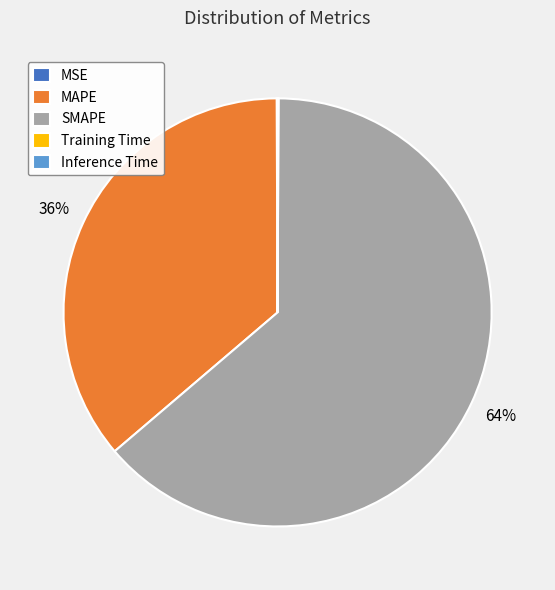

Is there any slice that represents more than half of the pie?

Yes